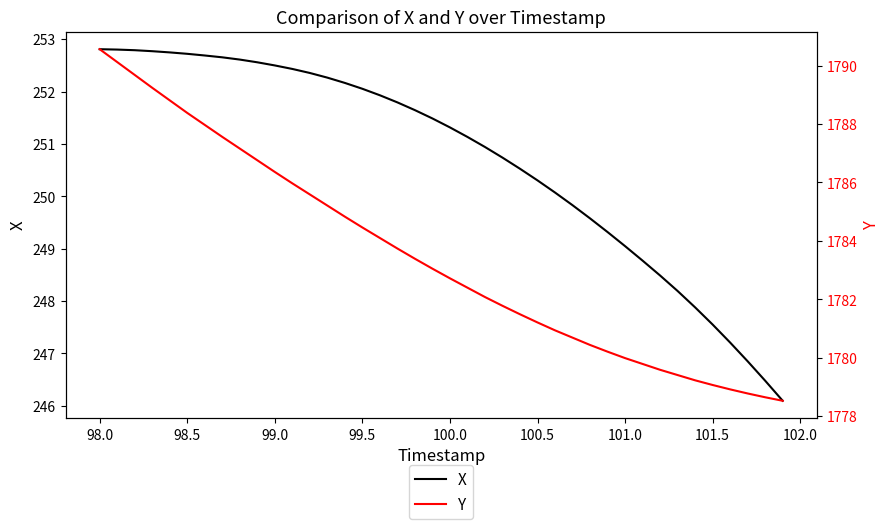

The X series shows 164.5 at 100.5. True or false?

False